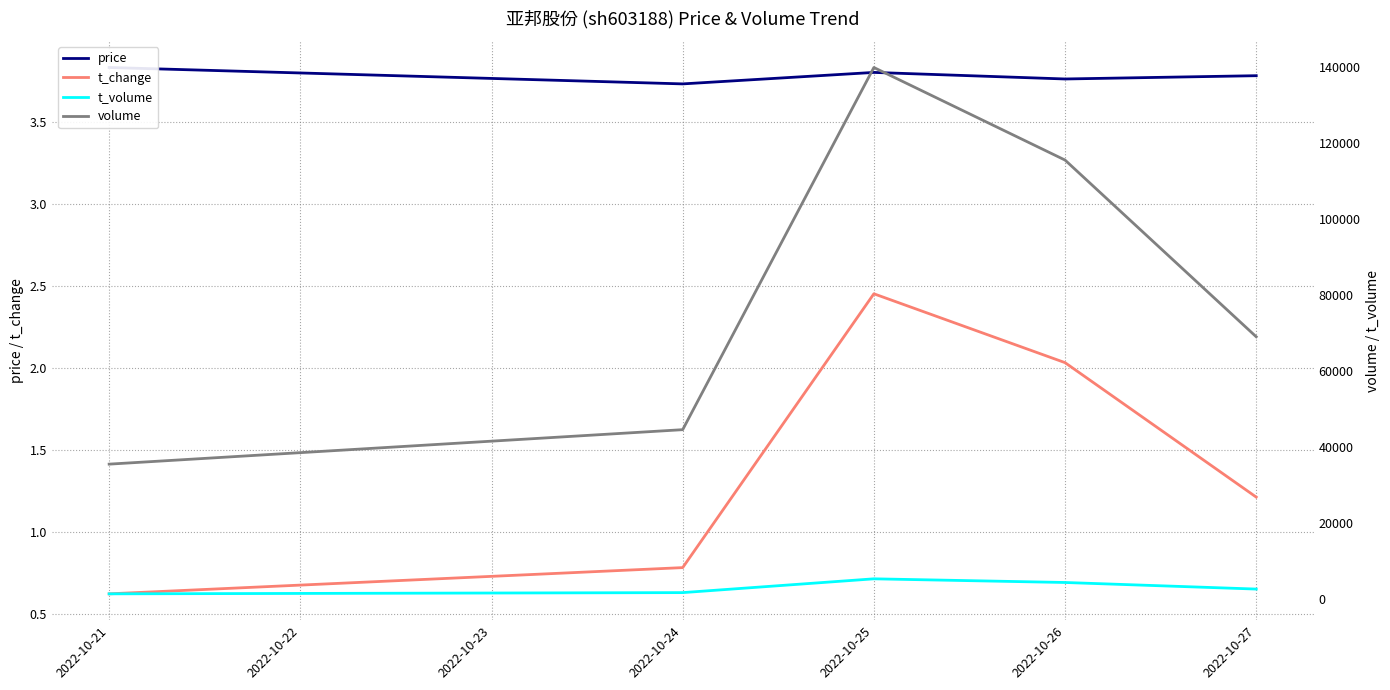

Is it true that t_change equals 0.8 at 2022-10-27?

False